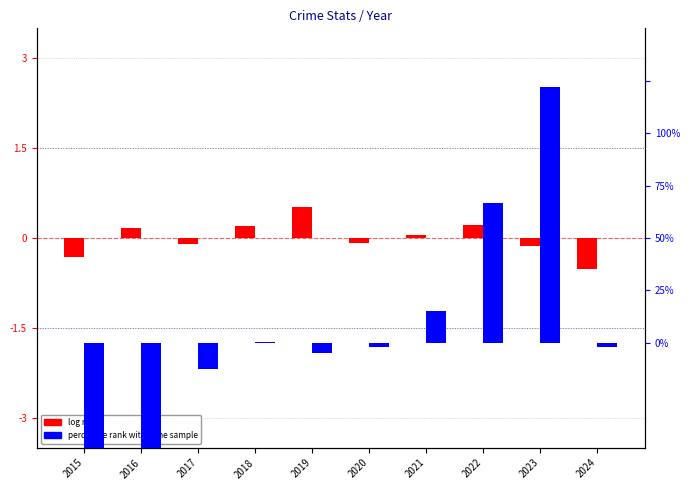

Is it true that log ratio equals 0.5 at 2019?

True